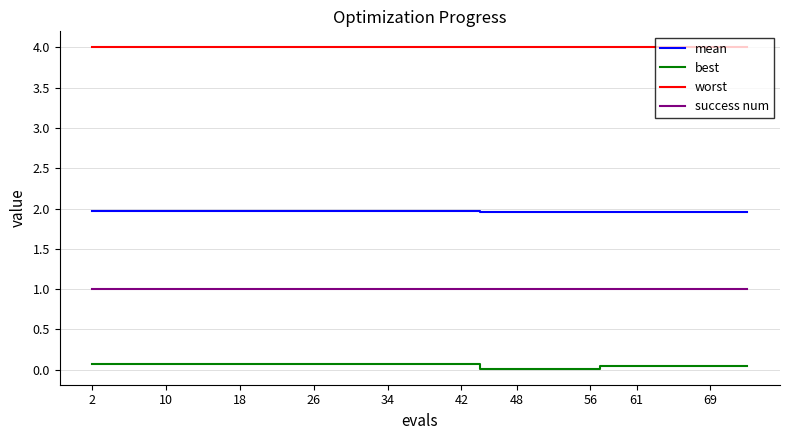

List the series in order of their peak value, highest first.

worst, mean, success num, best